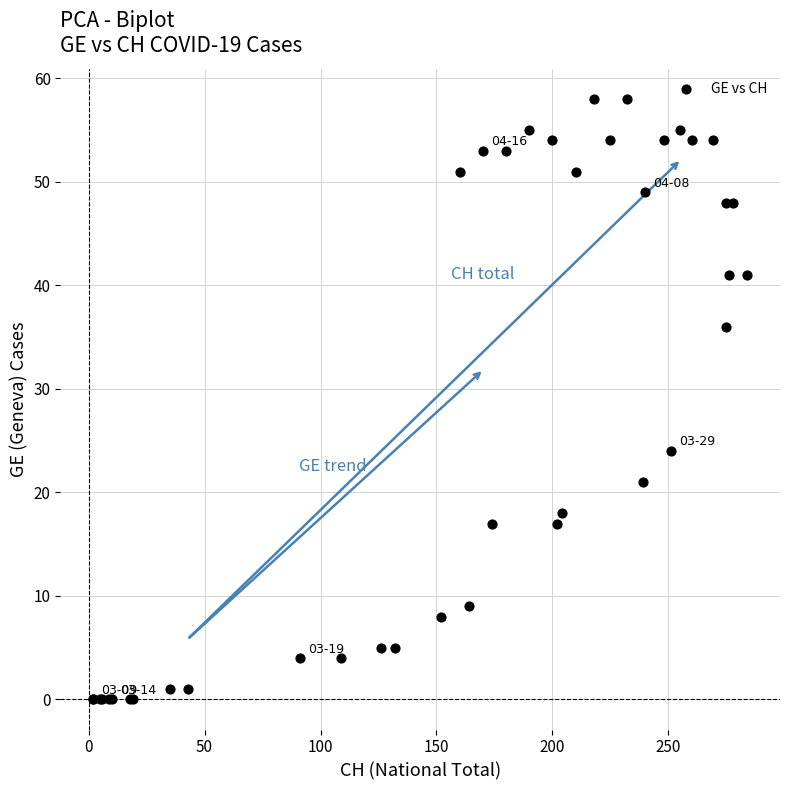

What Y value in the scatter plot is closest to 29?

24